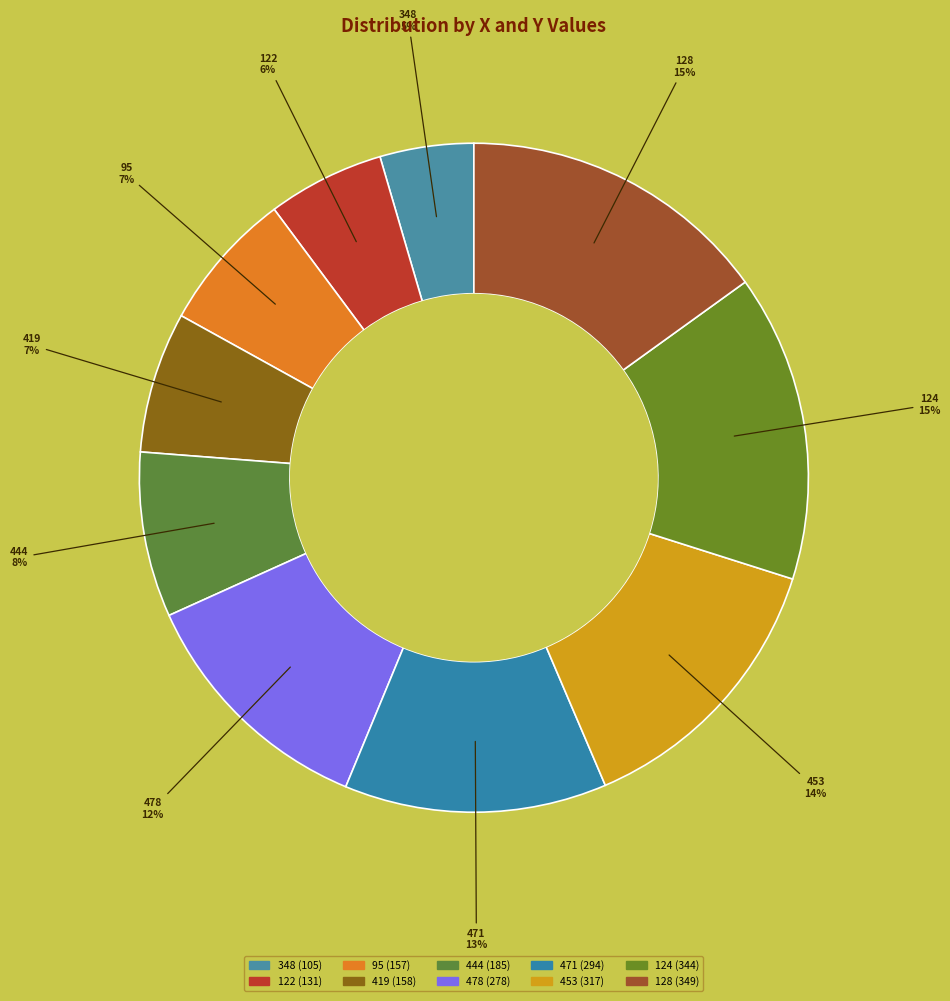

The 471 slice represents 26% of the pie. True or false?

False